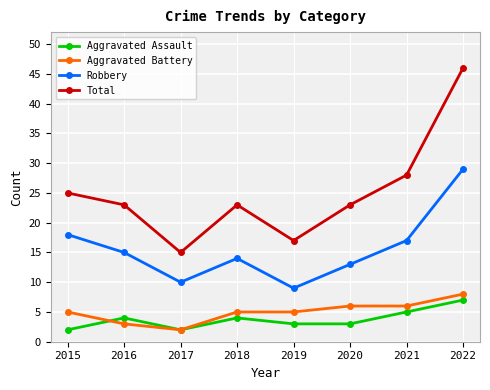

In Total, how many points are higher than both neighbors (excluding endpoints)?

1